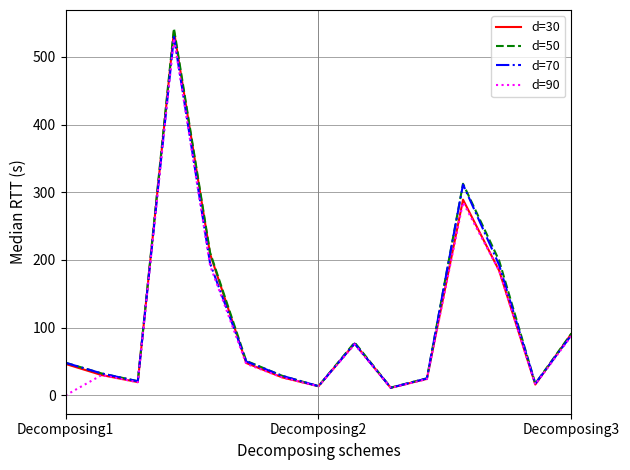

True or false: d=70 and d=50 intersect in this chart.

False